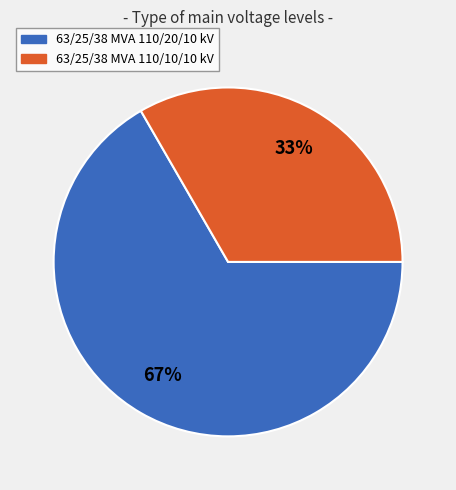

Count the number of slices in the pie.

2